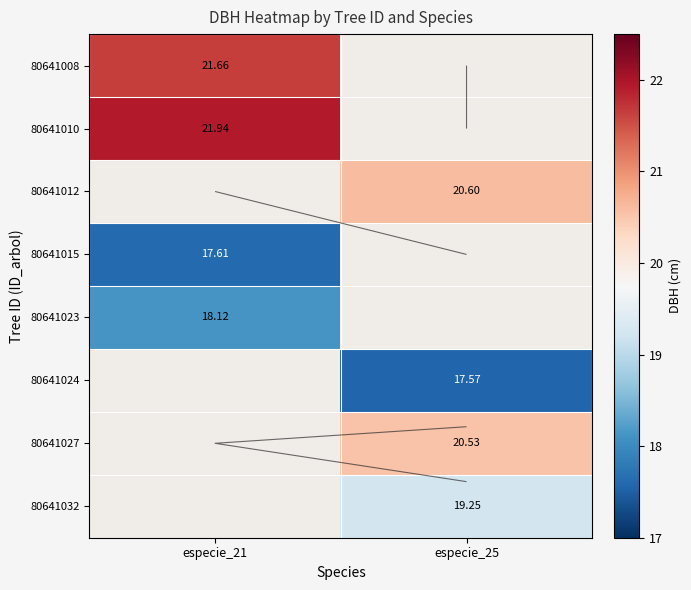

At how many categories does at least one series exceed 18?

2